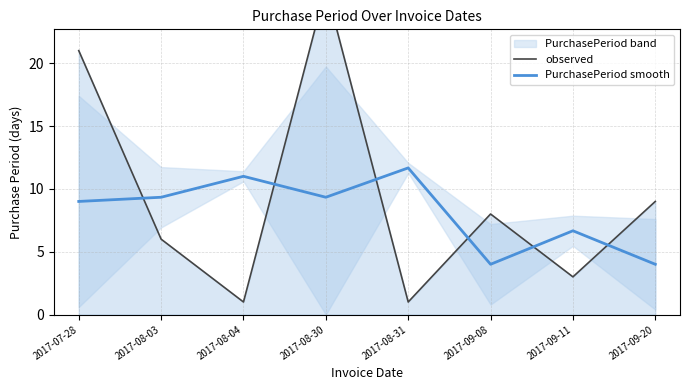

What position from the left is 2017-09-20?

8